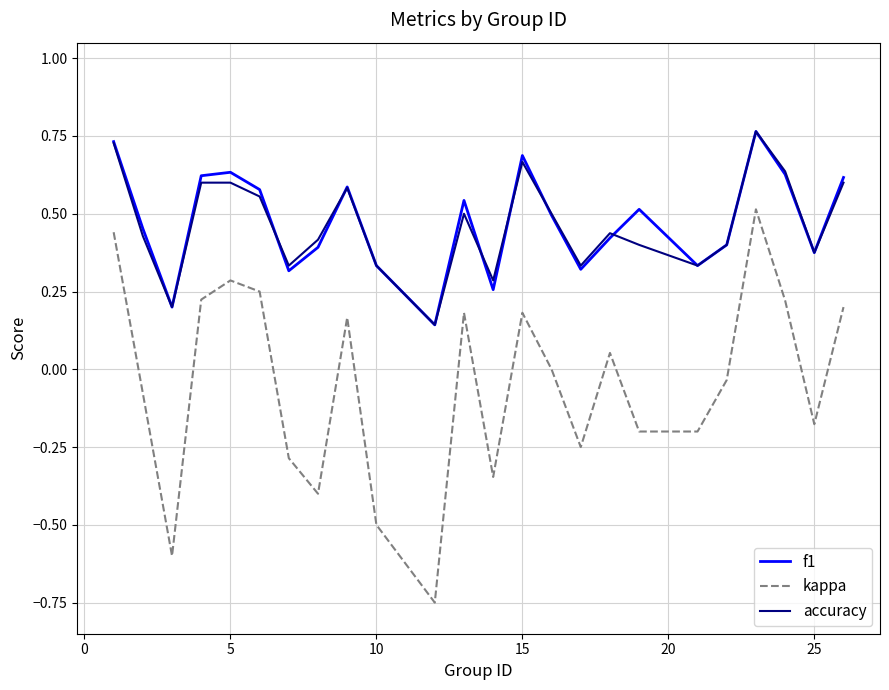

True or false: f1 and kappa cross at least once.

False